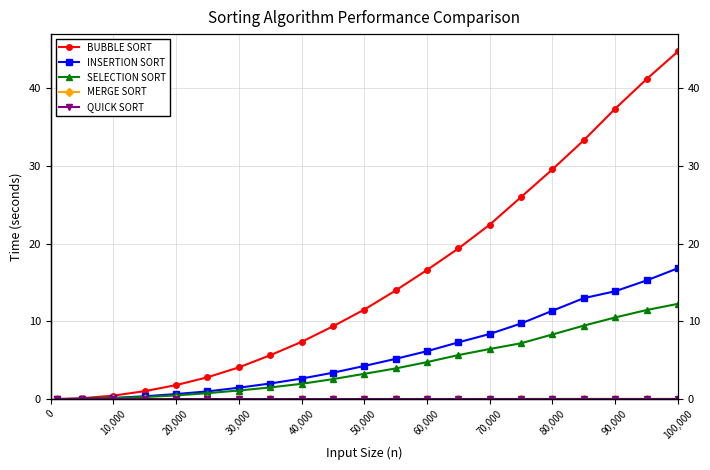

Reading left to right, list all the values displayed in this chart.

BUBBLE SORT: 0.0	0.1	0.4	1.0	1.8	2.8	4.1	5.6	7.4	9.4	11.5	14.0	16.6	19.4	22.4	26.0	29.6	33.3	37.4	41.2	44.7
INSERTION SORT: 0.0	0.0	0.1	0.4	0.6	1.0	1.5	2.0	2.6	3.4	4.3	5.2	6.2	7.3	8.4	9.7	11.4	13.0	13.9	15.3	16.8
SELECTION SORT: 0.0	0.0	0.1	0.3	0.5	0.8	1.1	1.5	2.0	2.6	3.2	3.9	4.8	5.7	6.4	7.2	8.3	9.5	10.5	11.5	12.3
MERGE SORT: 0.0	0.0	0.0	0.0	0.0	0.0	0.0	0.0	0.0	0.0	0.0	0.0	0.0	0.0	0.0	0.0	0.0	0.0	0.0	0.0	0.0
QUICK SORT: 0.0	0.0	0.0	0.0	0.0	0.0	0.0	0.0	0.0	0.0	0.0	0.0	0.0	0.0	0.0	0.0	0.0	0.0	0.0	0.0	0.0